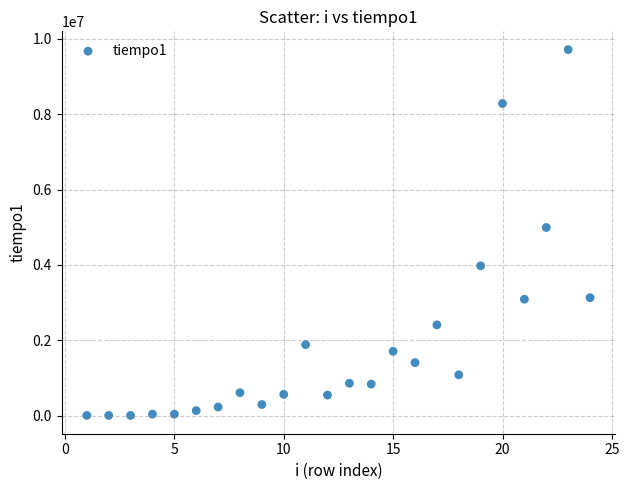

What is the range of Y values (max minus min)?

9710134